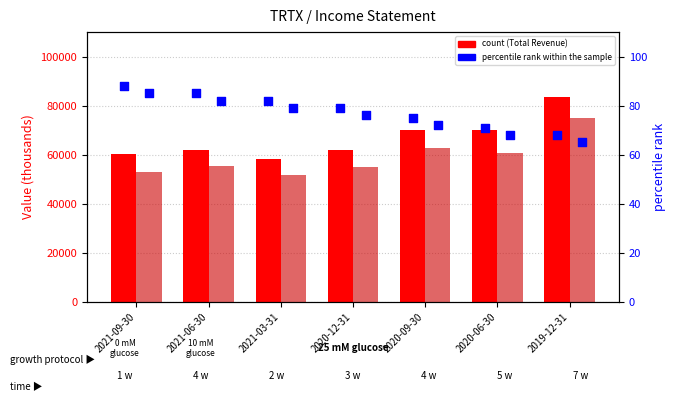

Which series has the largest total across all categories?

Total Revenue